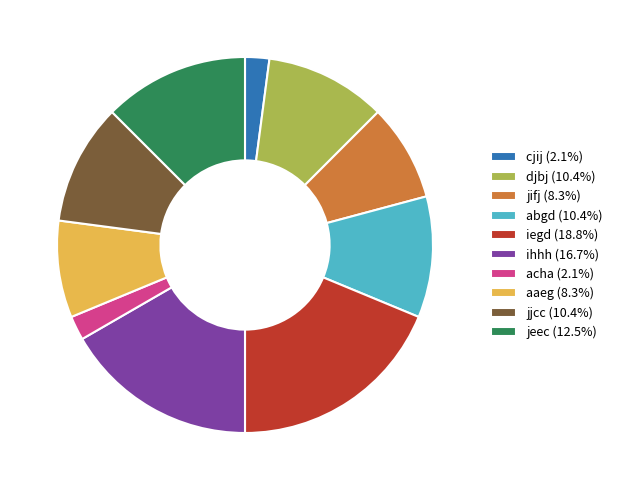

Does jifj (8.3%) represent more than half of the total?

No